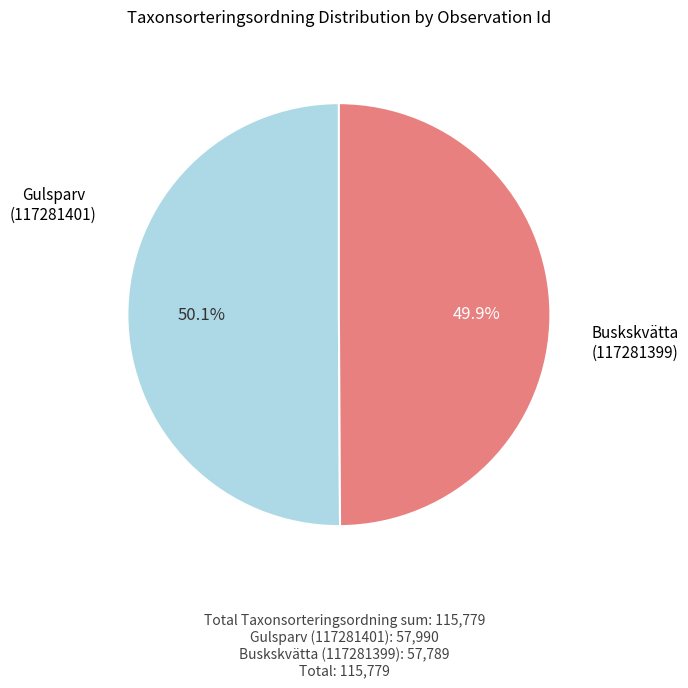

Is there any slice that represents more than half of the pie?

Yes